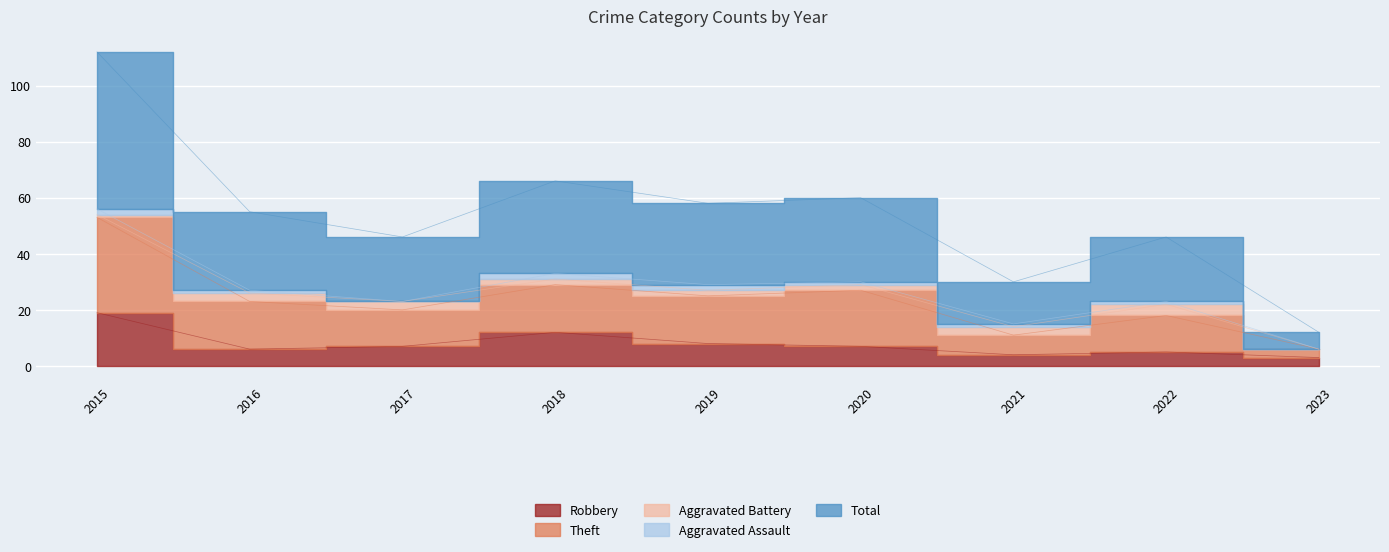

What is the approximate value of Theft at 2022, to the nearest 5?

20